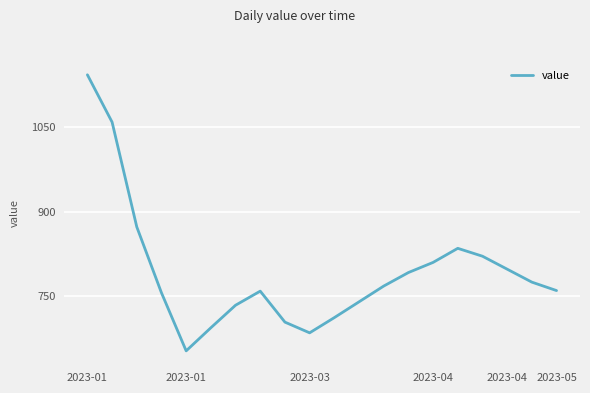

What is the smallest value displayed?

653